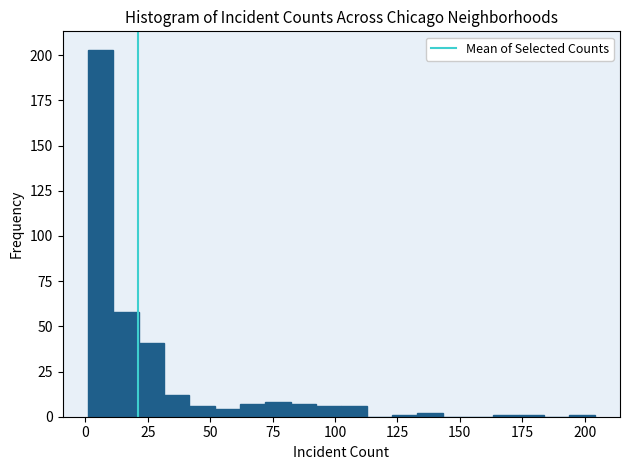

Around what value on the x-axis is the tallest bar? Give the approximate position of its centre, as read against the axis.

5